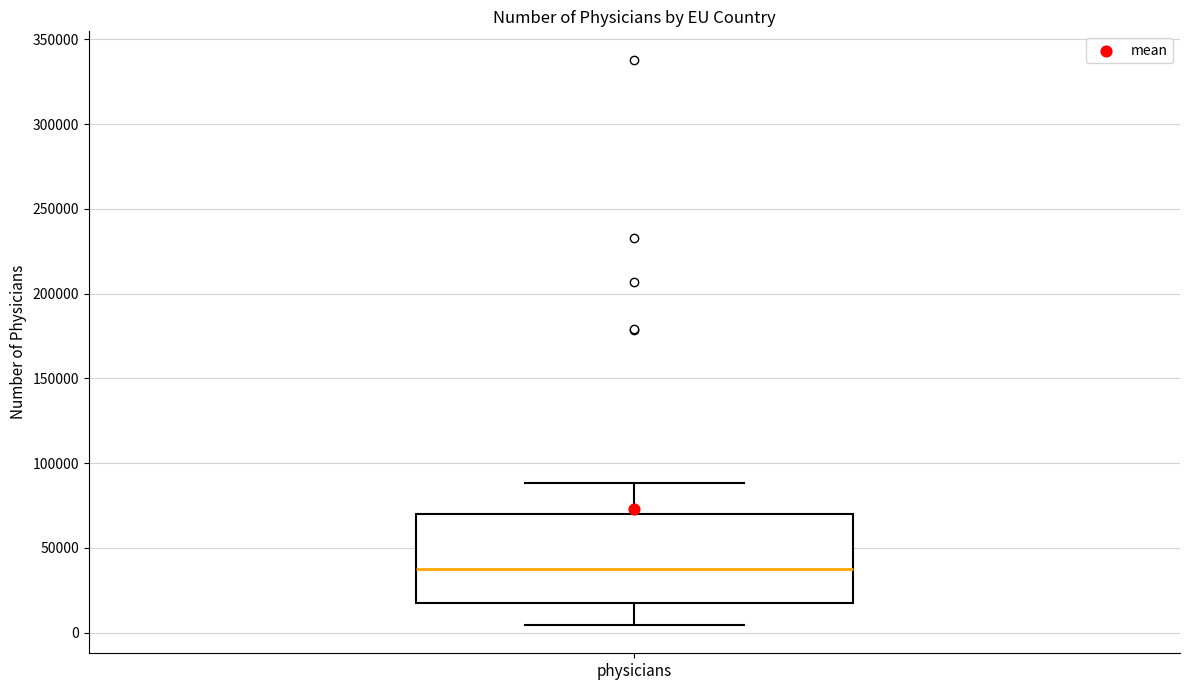

Transcribe this box plot: give where the median line is, the range the box spans, and where the two whiskers end, as read against the y-axis. The values are not printed on the chart, so give them approximately, as read against the axis.

median 35000, box 15000 to 70000, whiskers 5000 to 90000